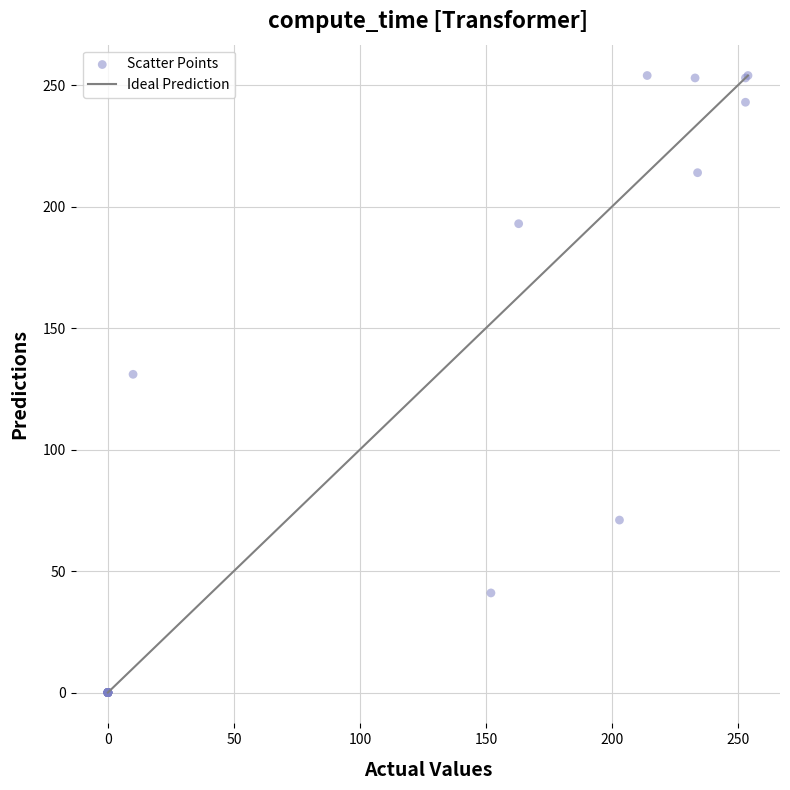

What Y value in the scatter plot is closest to 127?

131